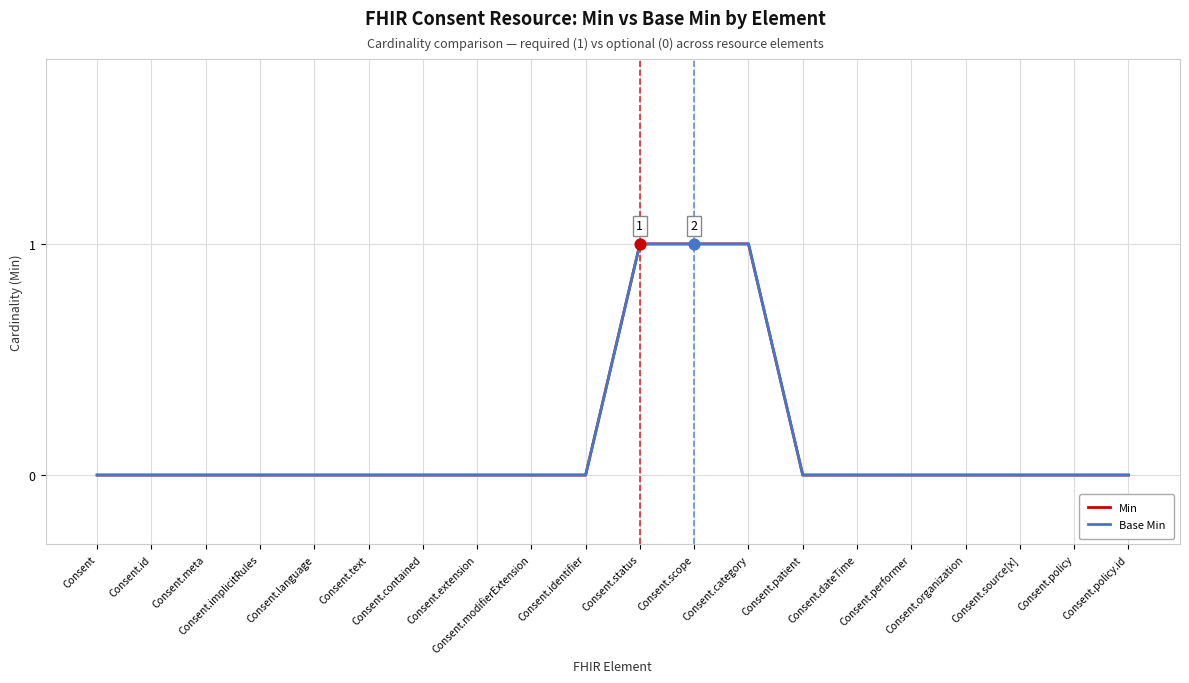

At which category is the sum across all series the highest?

Consent.status